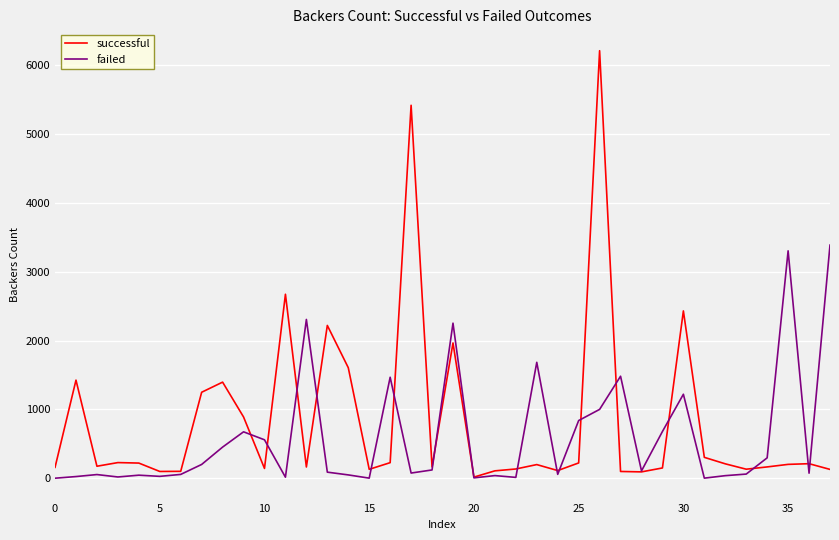

List the series in order of their peak value, lowest first.

failed, successful